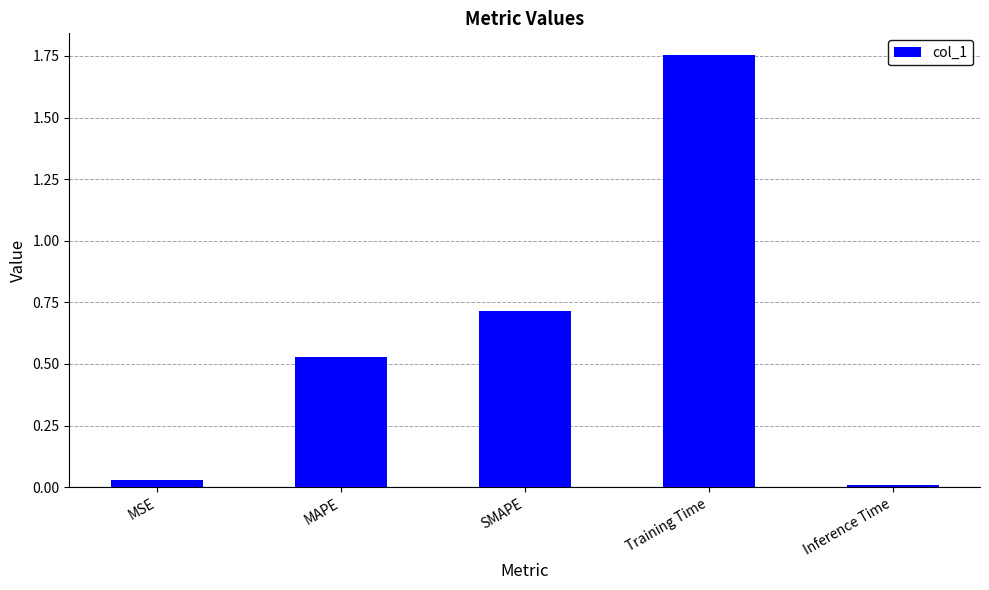

What position from the left is MSE?

1